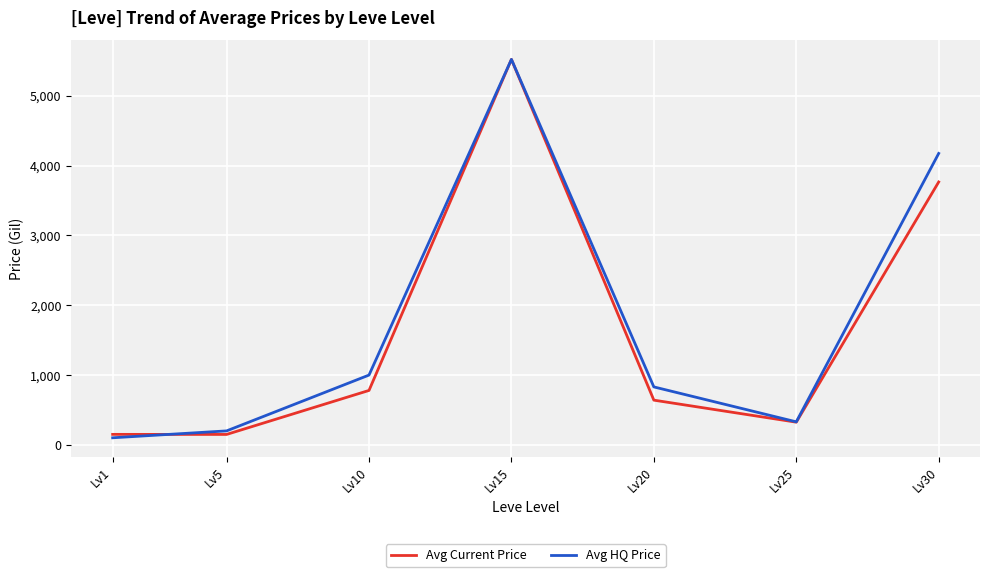

Is the value of Avg Current Price at Lv1 greater than the value of Avg HQ Price at Lv30?

No